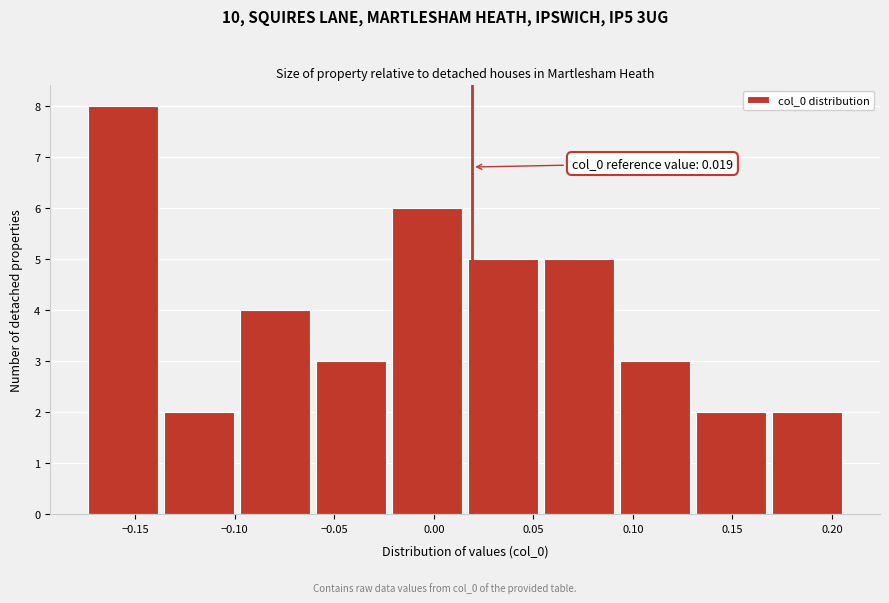

Which range on the x-axis has the tallest bar?

-0.175 to -0.135